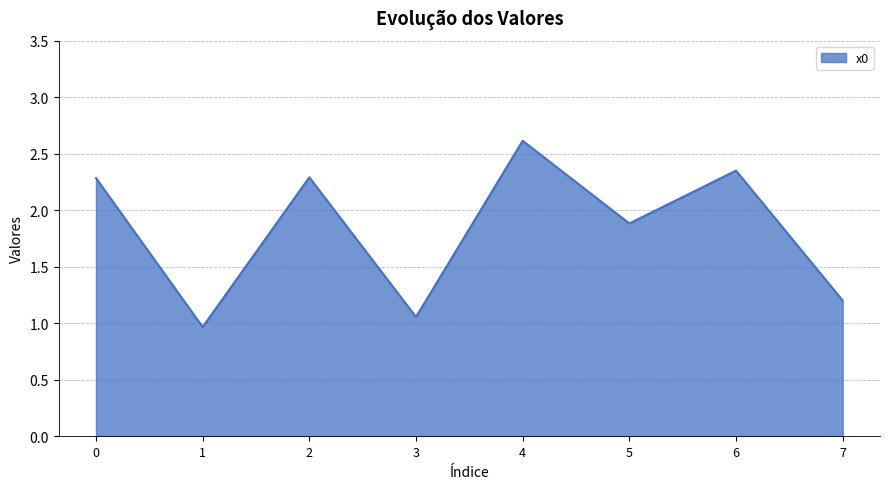

The chart shows a value of 2.3 at 0. True or false?

True